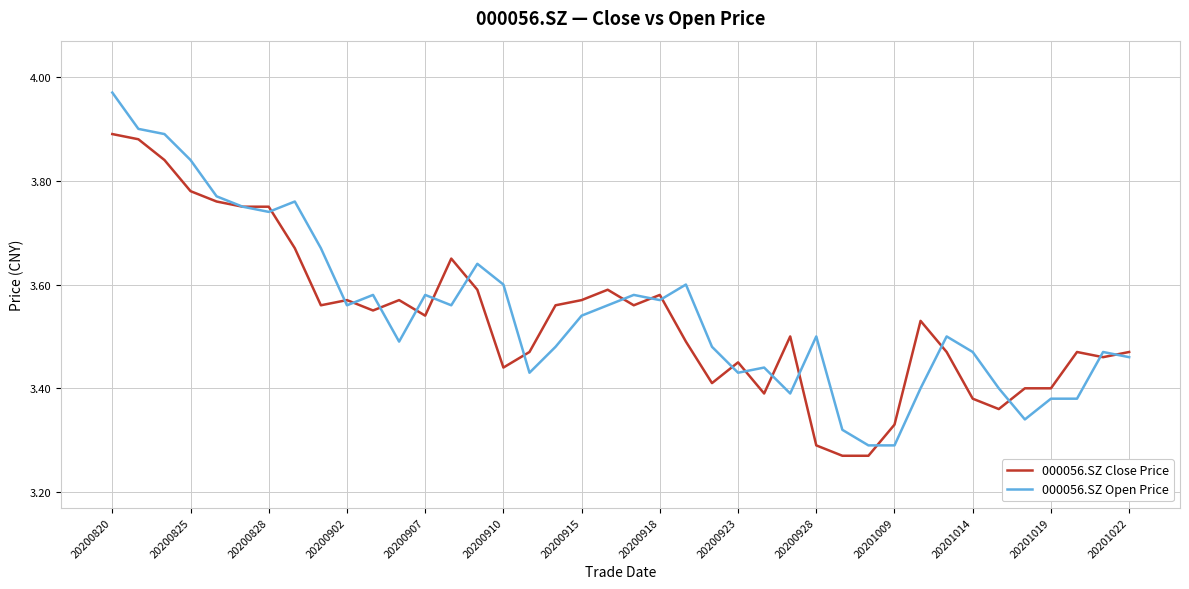

List the series in order of their peak value, highest first.

000056.SZ Open Price, 000056.SZ Close Price